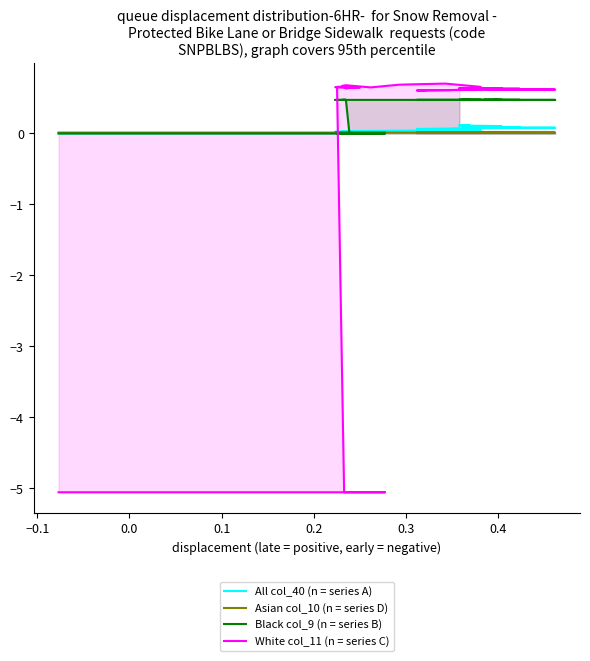

What are all the series names shown in the legend?

All col_40 (n = series A), Asian col_10 (n = series D), Black col_9 (n = series B), White col_11 (n = series C)